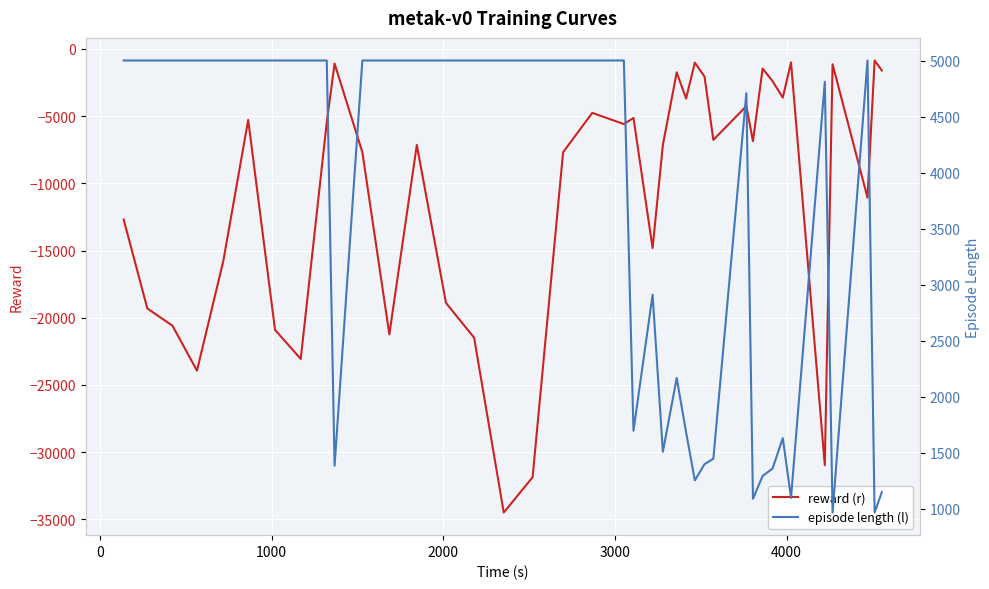

What is the minimum value shown in the chart?

-34488.3